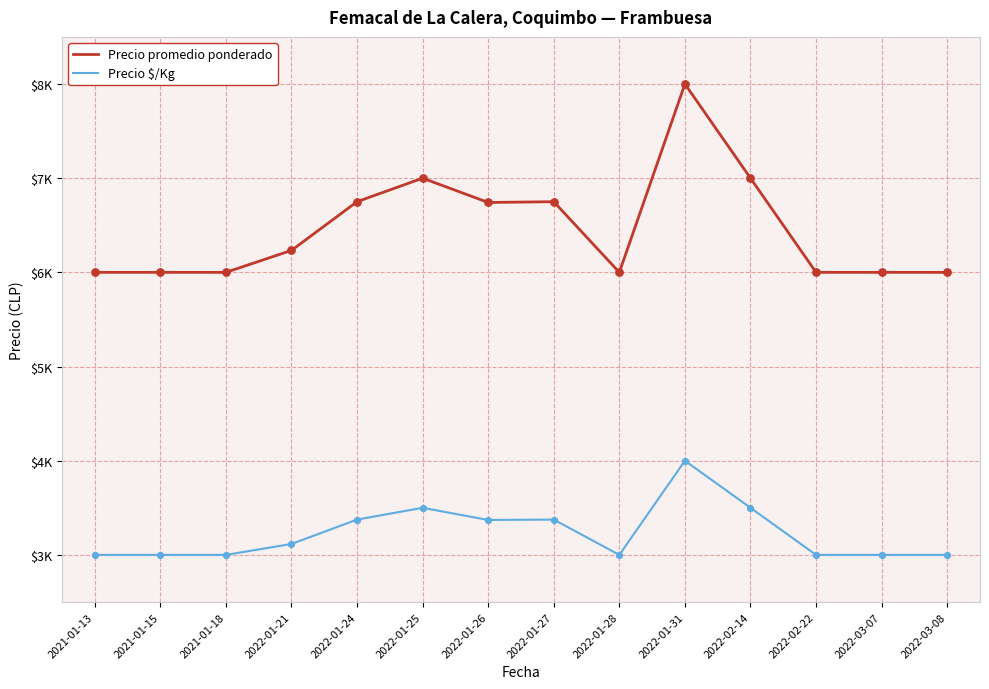

What are all the series names shown in the legend?

Precio promedio ponderado, Precio $/Kg